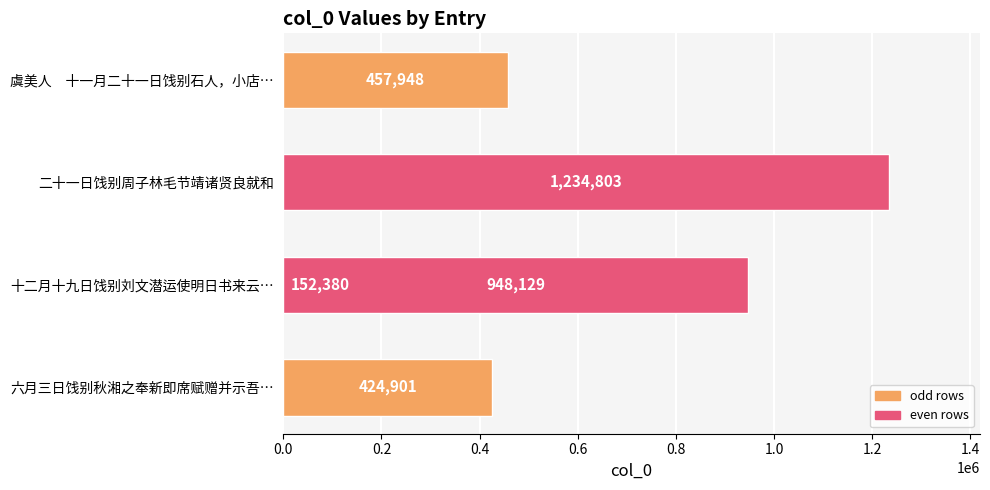

Is it true that the value at 0.2 is 740283?

False